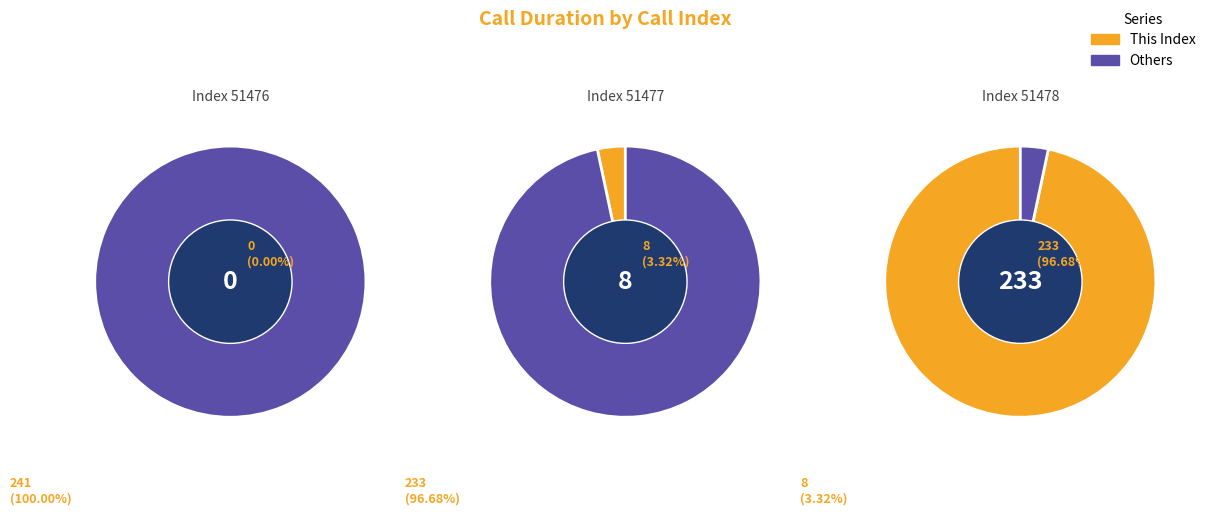

Is there a majority slice in this chart?

Yes